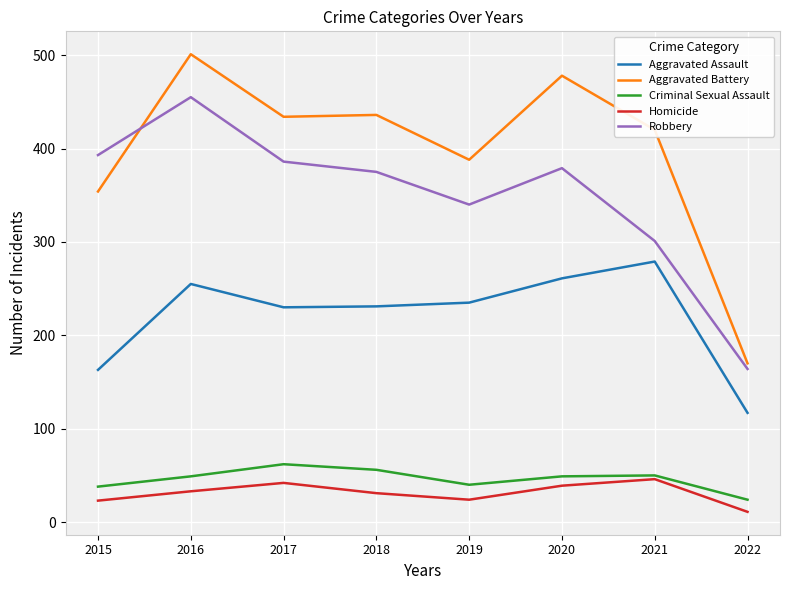

Where is the first local maximum for Homicide?

2017